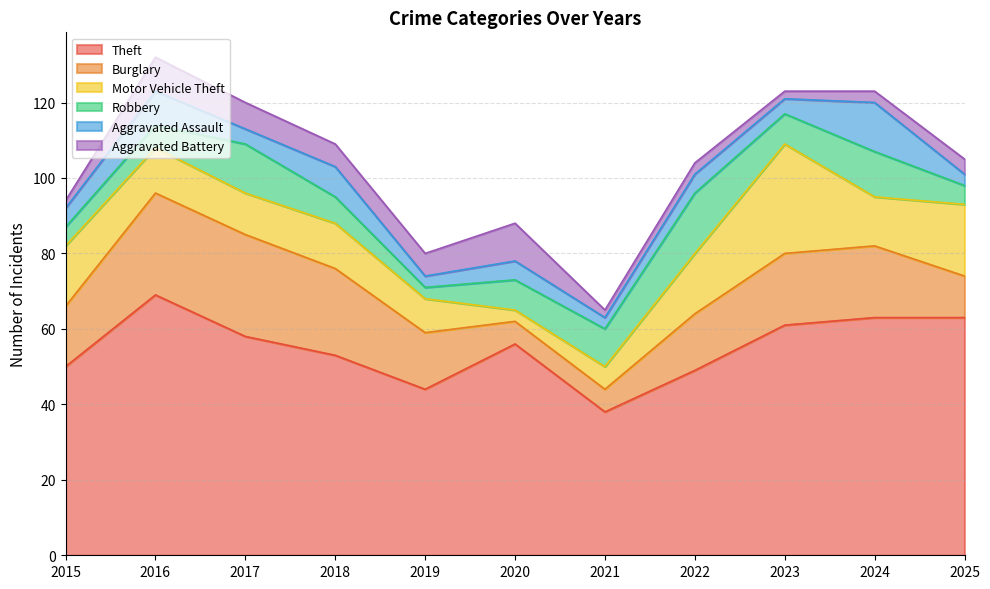

At which category does Aggravated Assault reach its first local valley?

2017